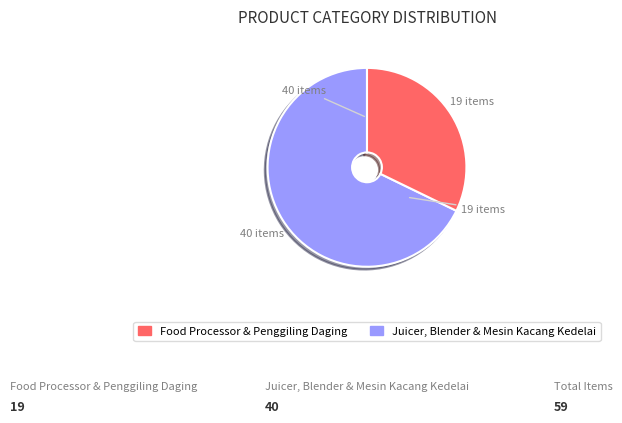

Is there any slice that represents more than half of the pie?

Yes